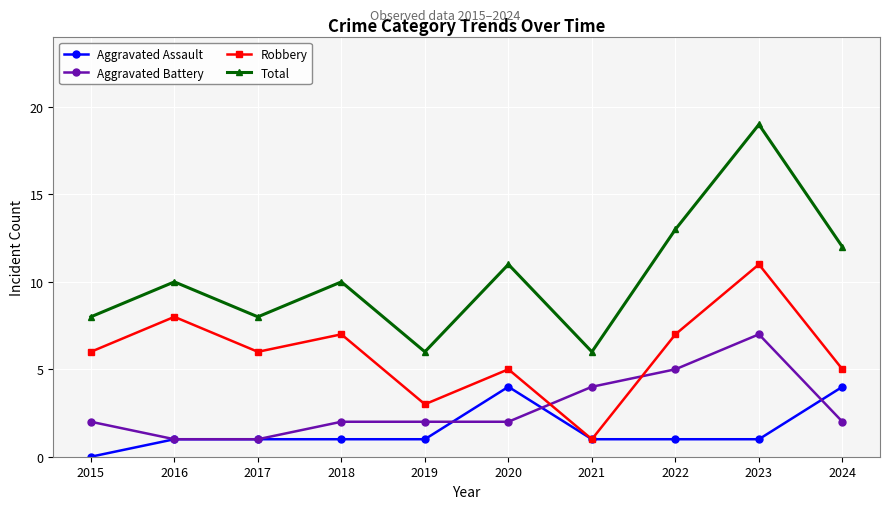

At which category does Robbery reach its first local valley?

2017